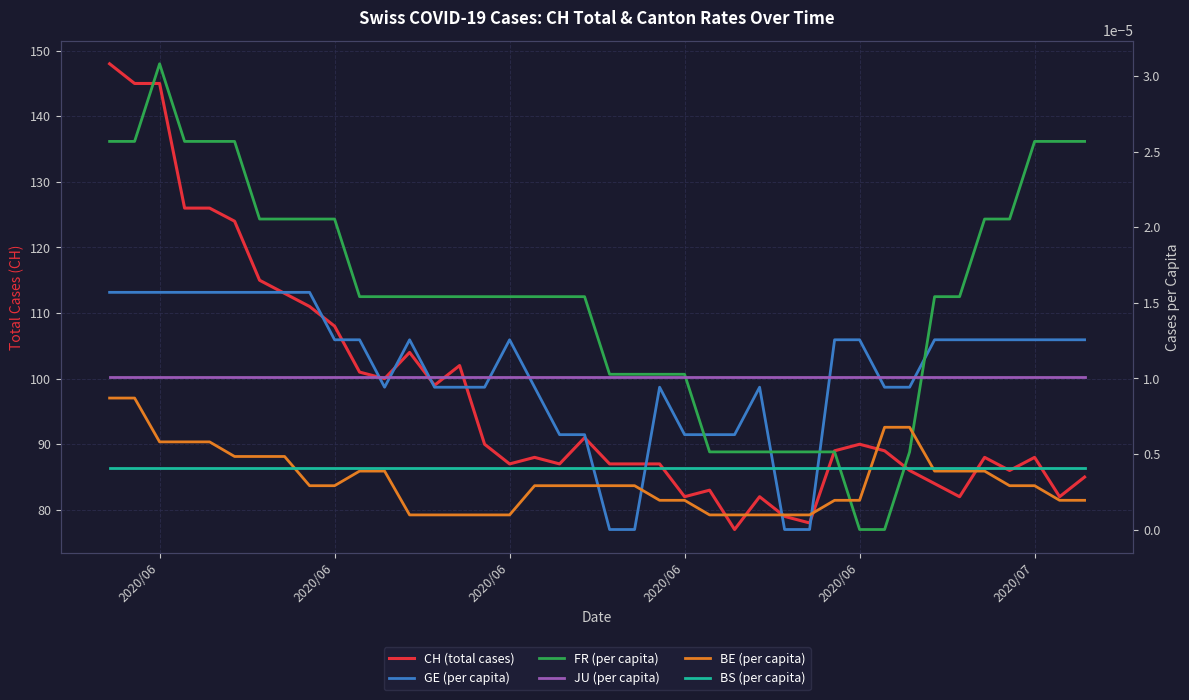

How many lines are shown in the chart?

6